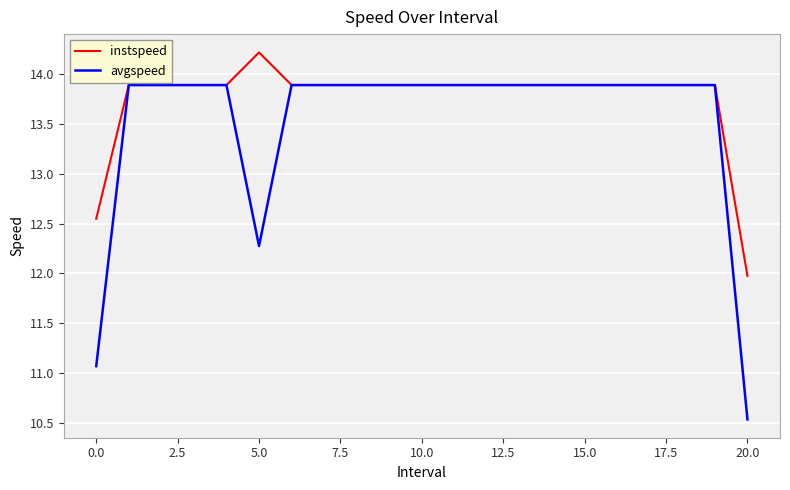

Rank the series by their average value, from highest to lowest.

instspeed, avgspeed